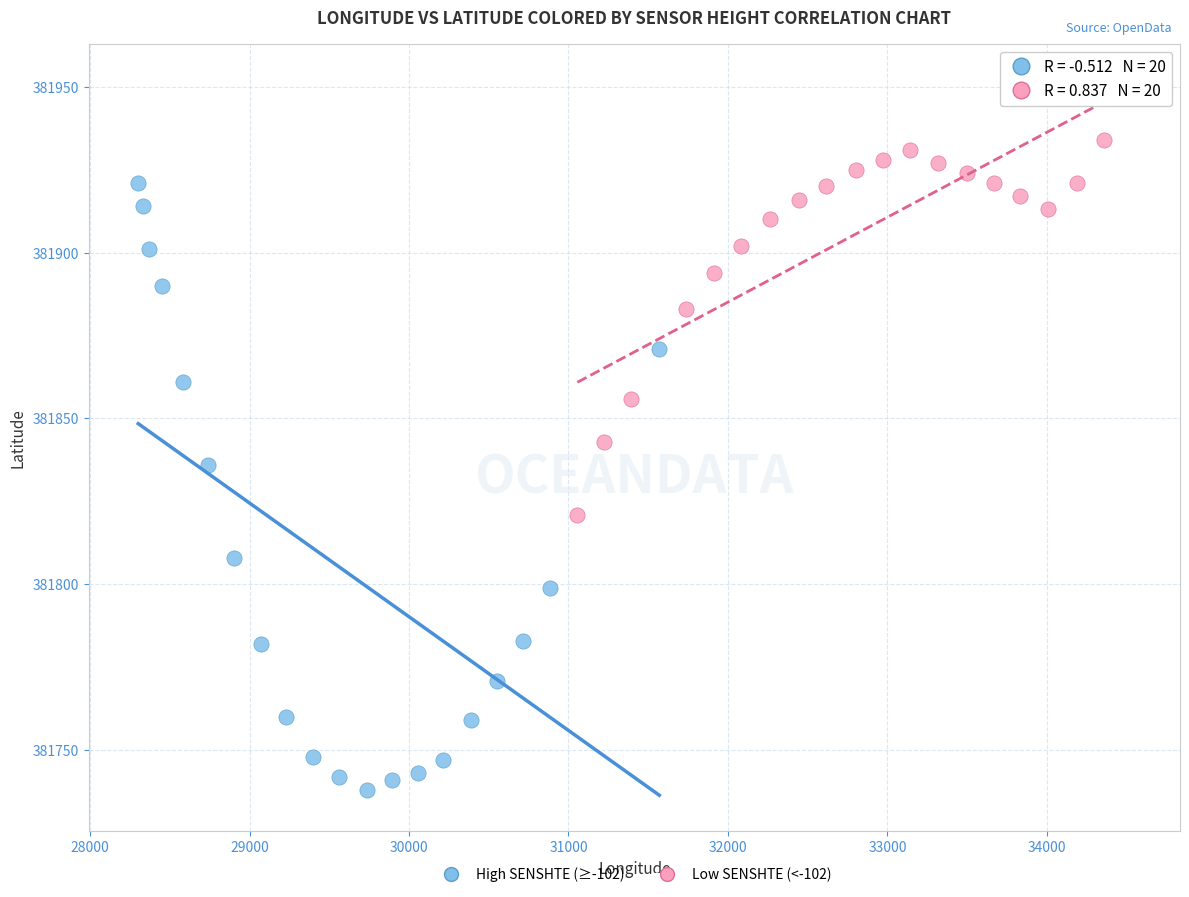

What are all the series names shown in the legend?

High SENSHTE (≥-102), Low SENSHTE (<-102)